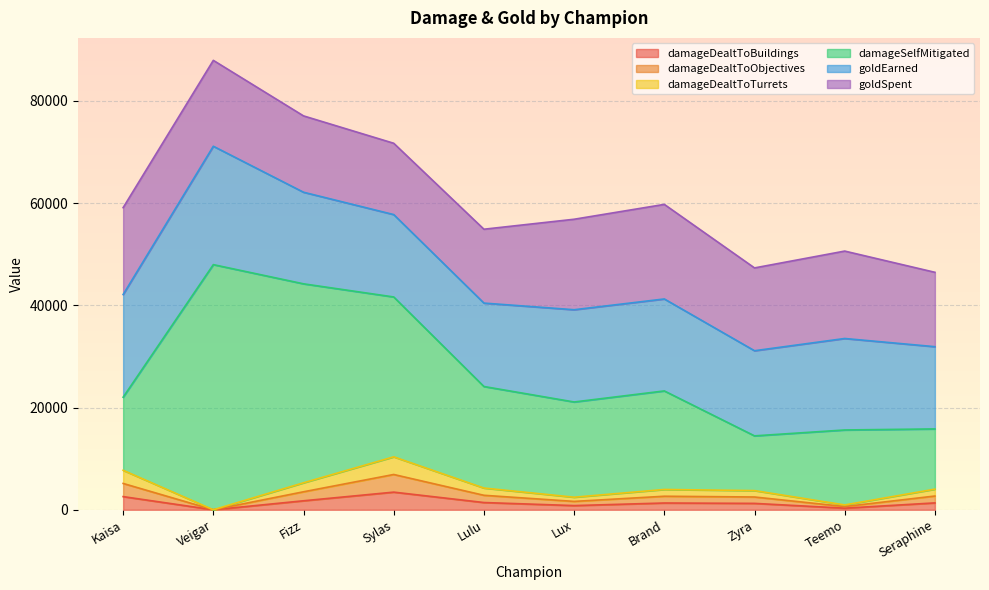

How many lines are shown in the chart?

6